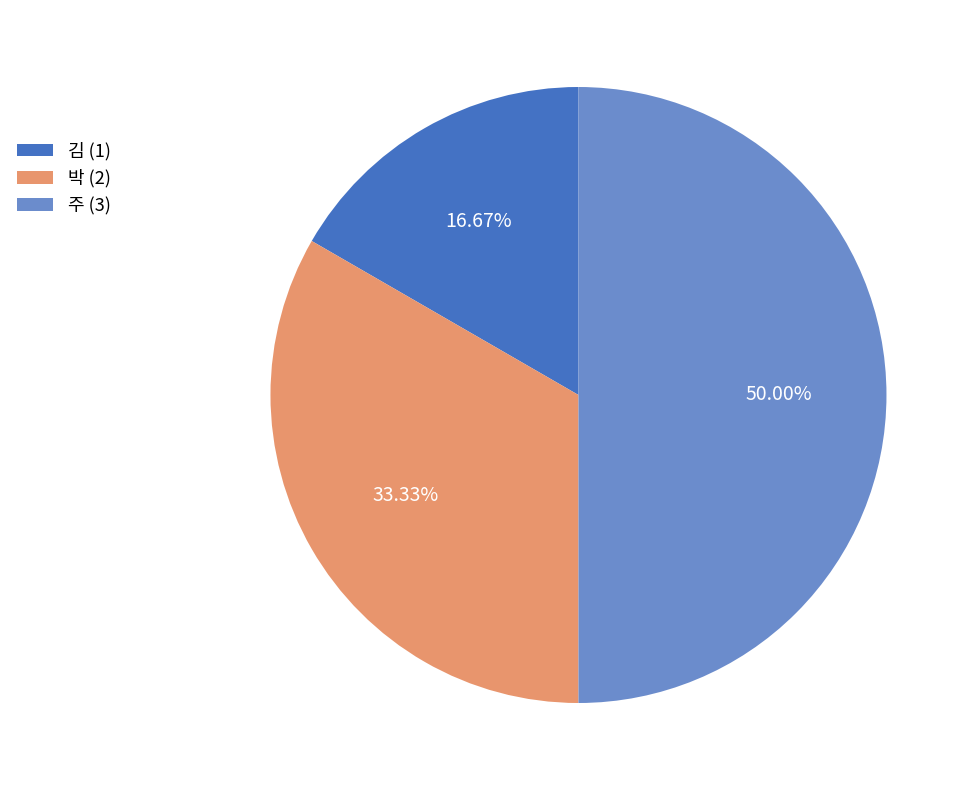

What is the smallest slice in the pie chart?

김